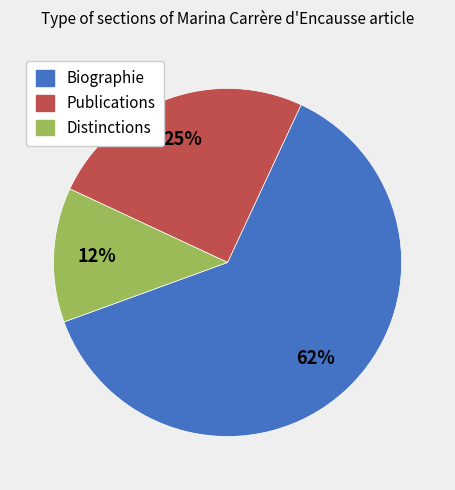

To the nearest percent, what is the combined percentage of Distinctions and Biographie?

75%